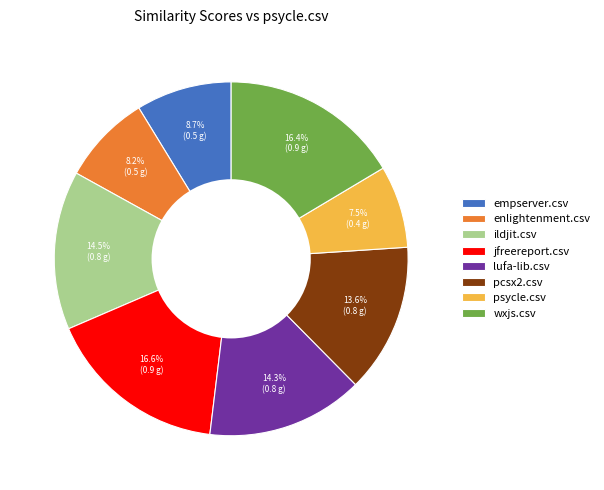

To the nearest percent, what is the combined percentage of wxjs.csv and psycle.csv?

24%